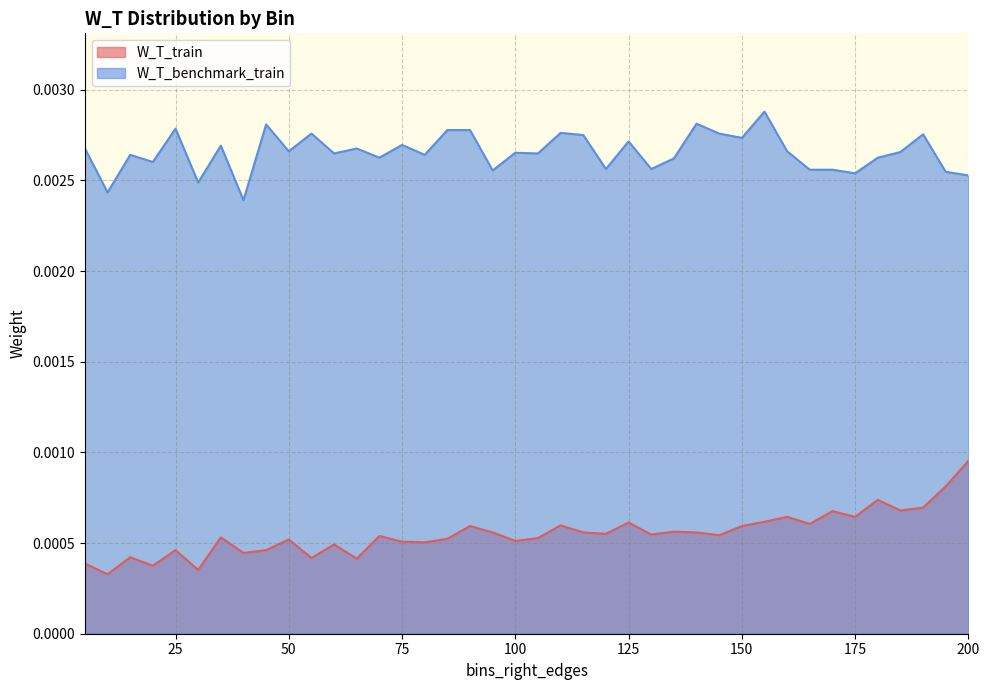

At which category does W_T_benchmark_train reach its first local valley?

10